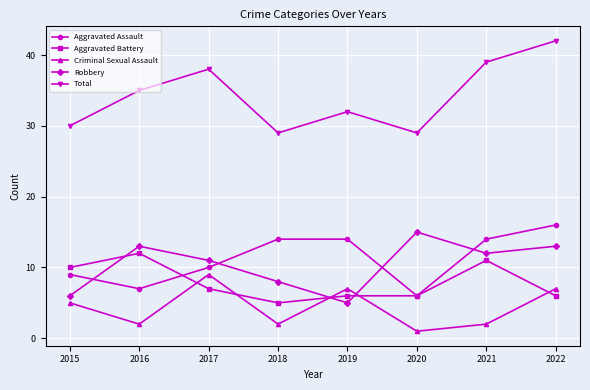

True or false: Robbery has a value of 13 at 2016.

True